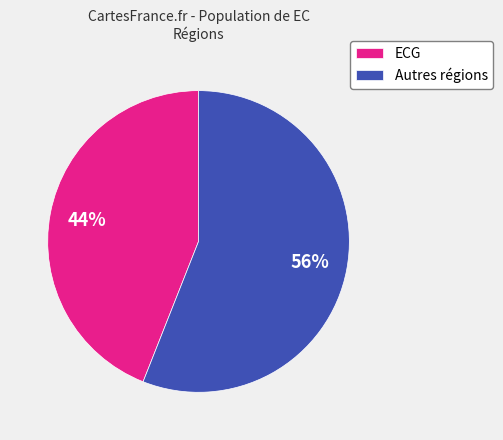

True or false: Autres régions accounts for 56% of the total.

True